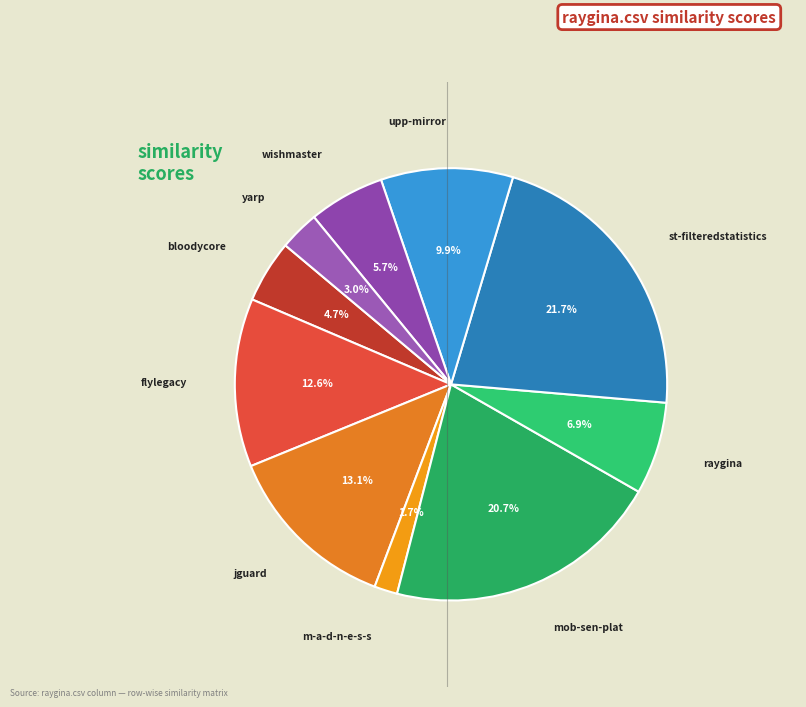

Which slice is the smallest?

m-a-d-n-e-s-s